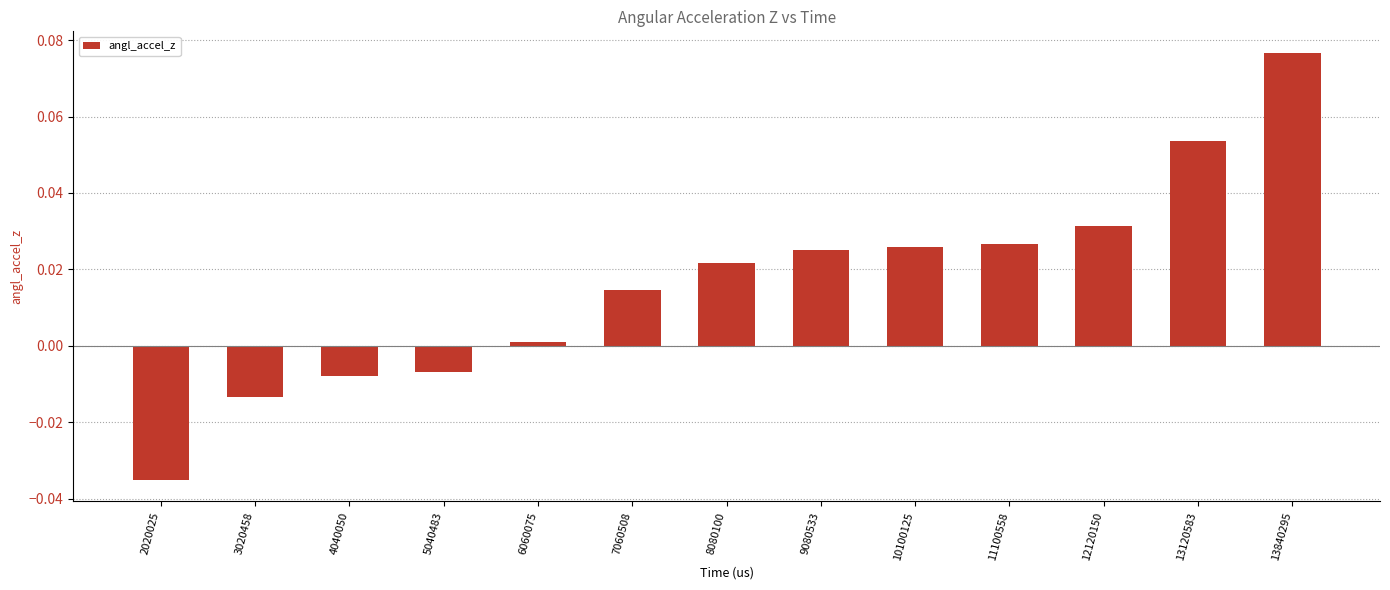

Which category has the lowest value across all series?

2020025